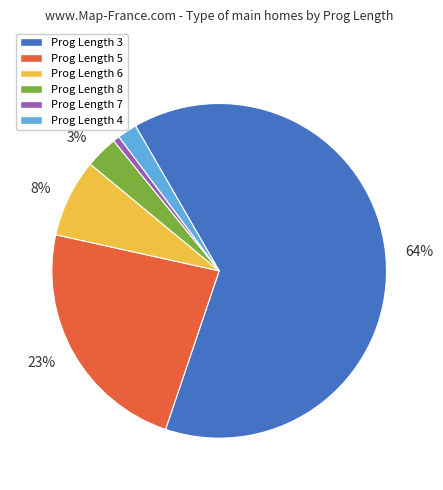

How many segments does this pie chart have?

6